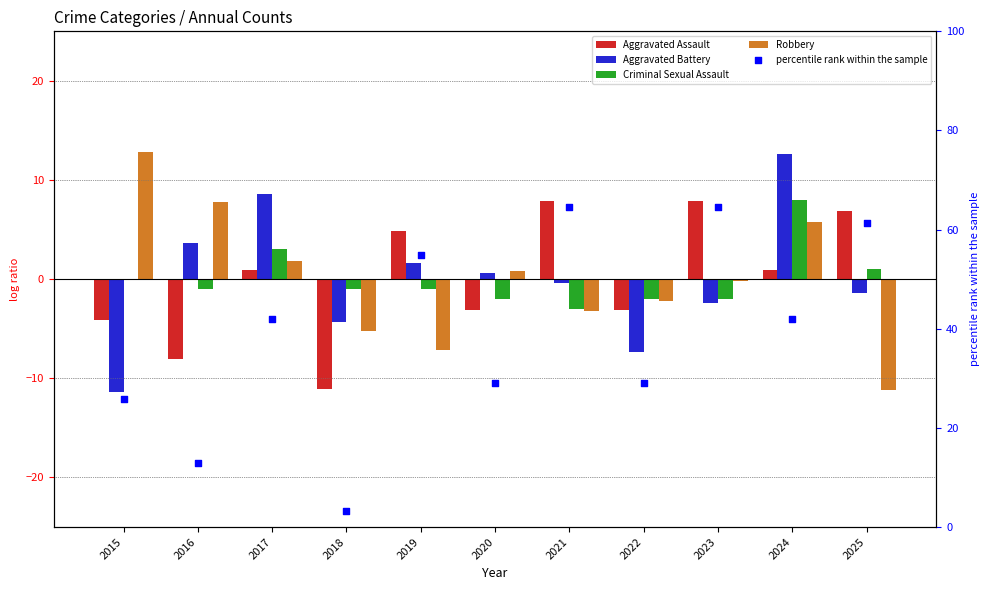

Is the value of percentile rank within the sample at 2024 greater than the value of Criminal Sexual Assault at 2015?

Yes